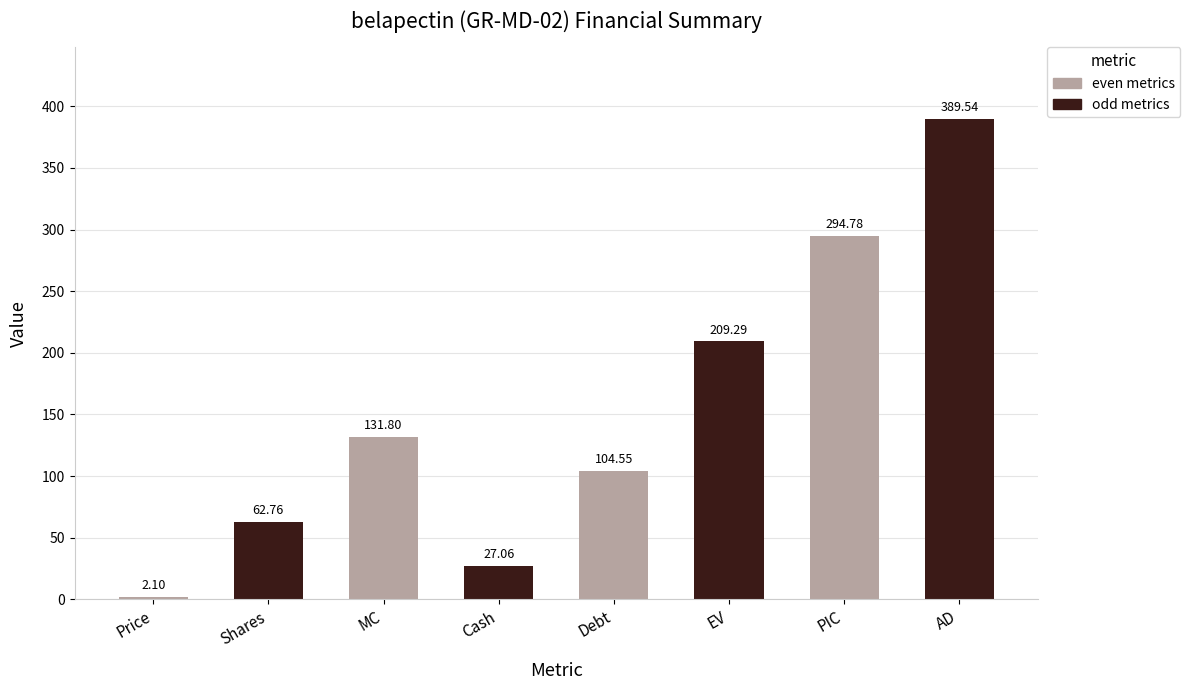

Is it true that the value at Price is 2.1?

True